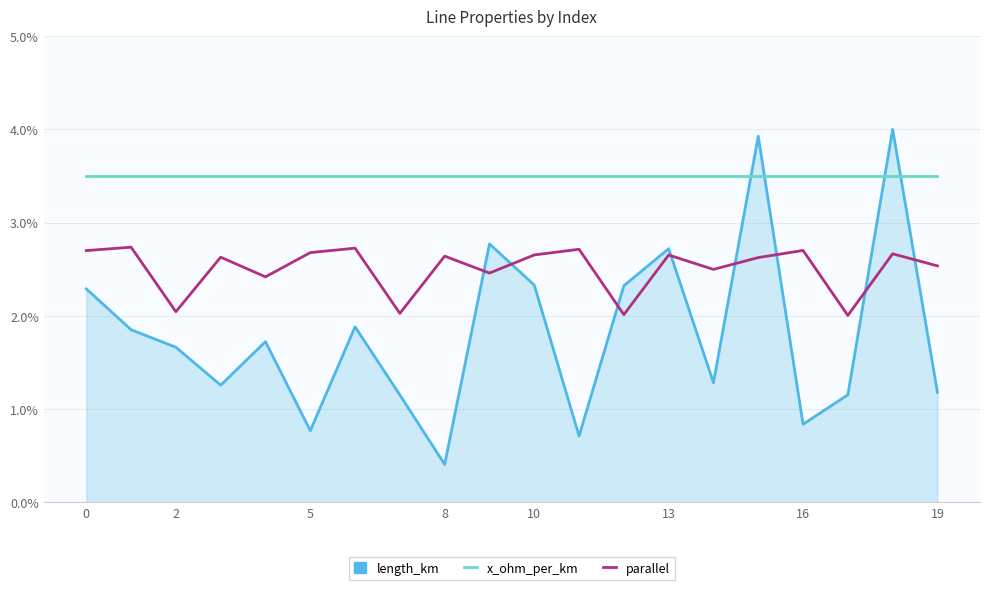

List the series in order of their overall mean, highest first.

x_ohm_per_km, parallel, length_km